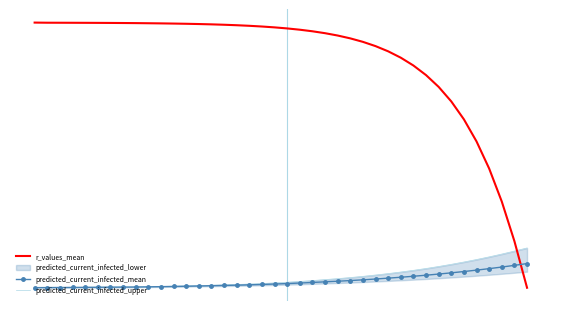

True or false: r_values_mean has a value of 0.7 at 17.

False